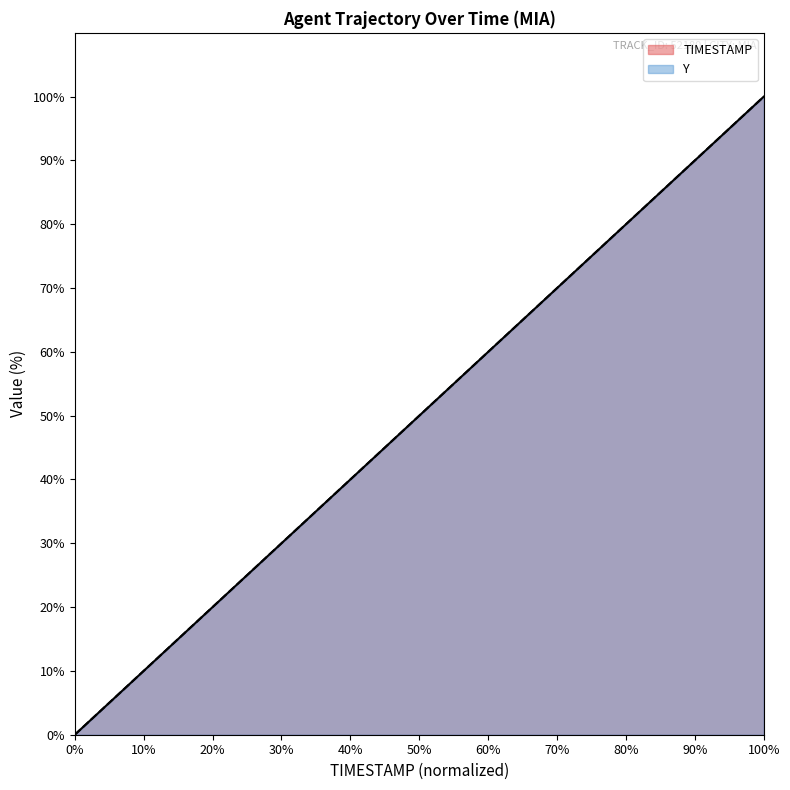

Does the chart display data point markers on the line(s)?

No